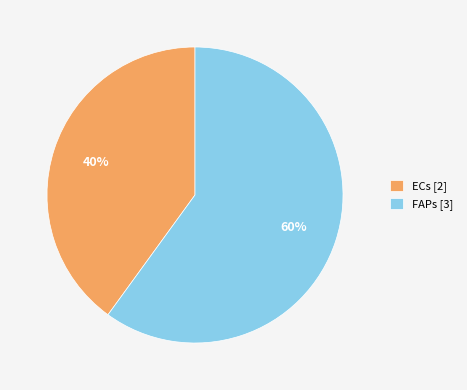

To the nearest percent, what is the difference between the ECs and FAPs slice percentages?

20%